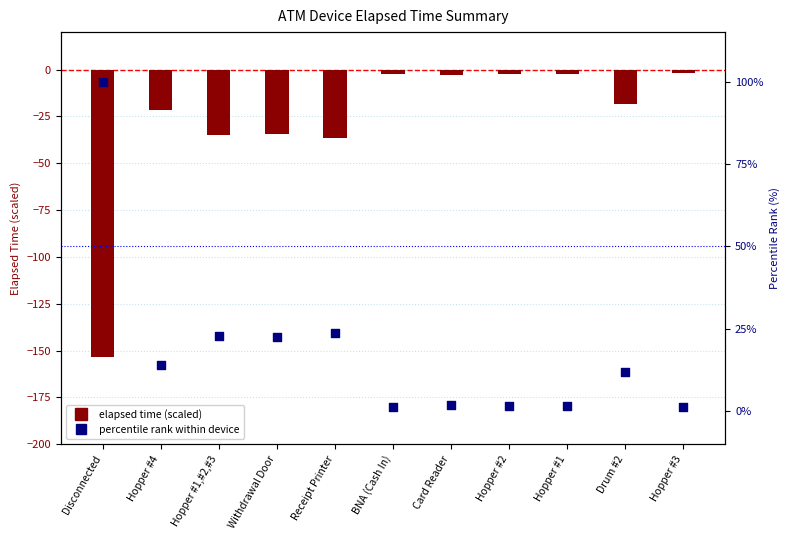

What is the total value across all series at Card Reader?

-1.1